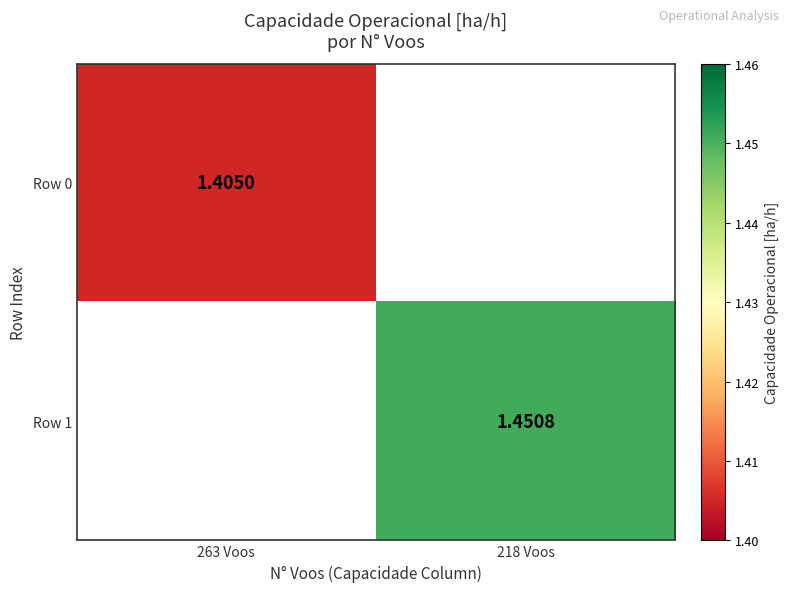

Is the value of Row 1 at 218 Voos greater than the value of Row 0 at 263 Voos?

Yes